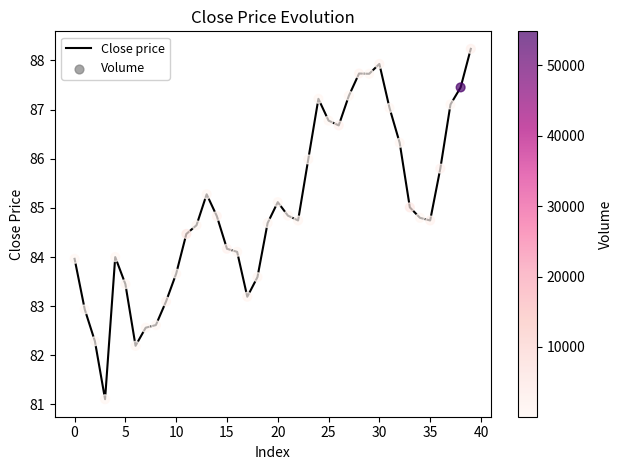

What is the difference between the maximum and minimum values?

7.1